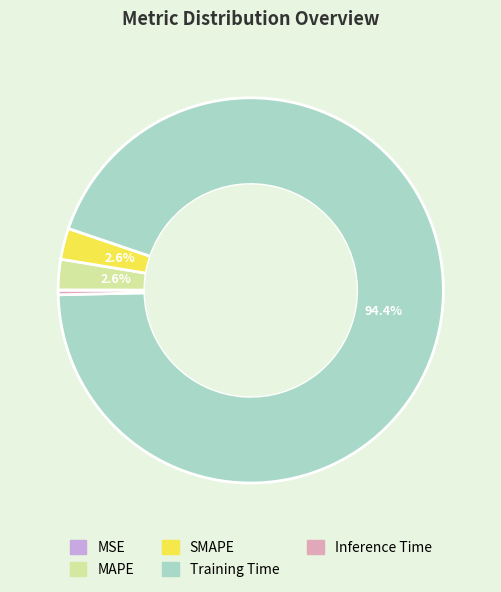

Does MAPE account for over 50% of the chart?

No